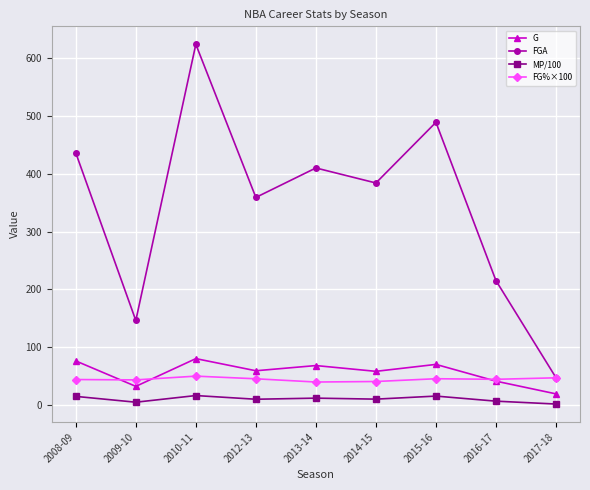

What is the total value across all series at 2015-16?

619.4